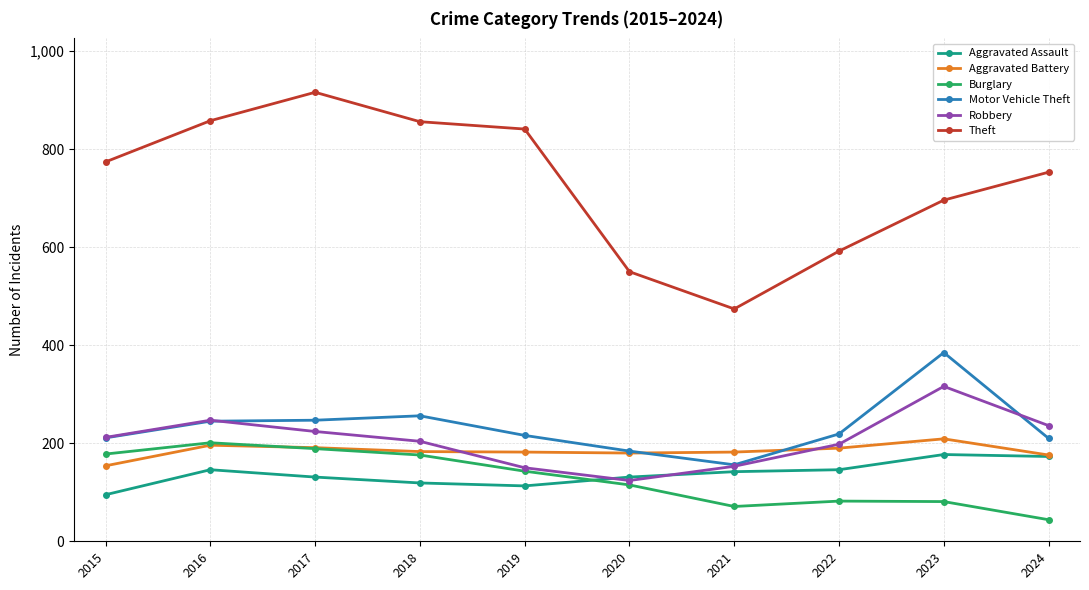

Does the chart display data point markers on the line(s)?

Yes